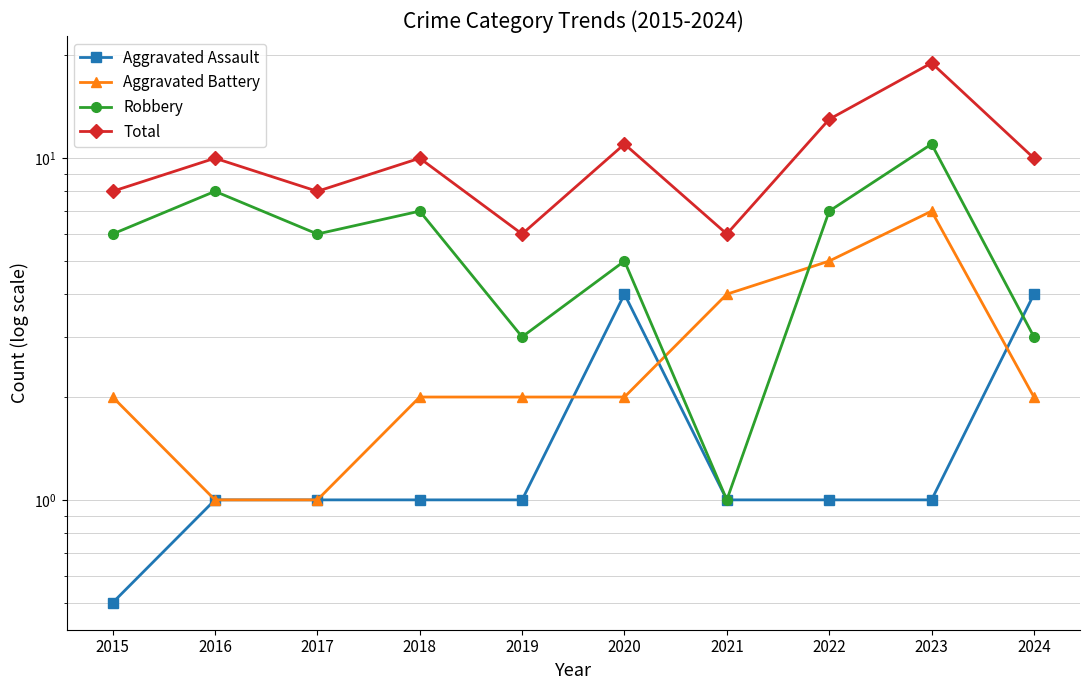

What is the difference between the maximum and minimum values in the Robbery series?

10.0